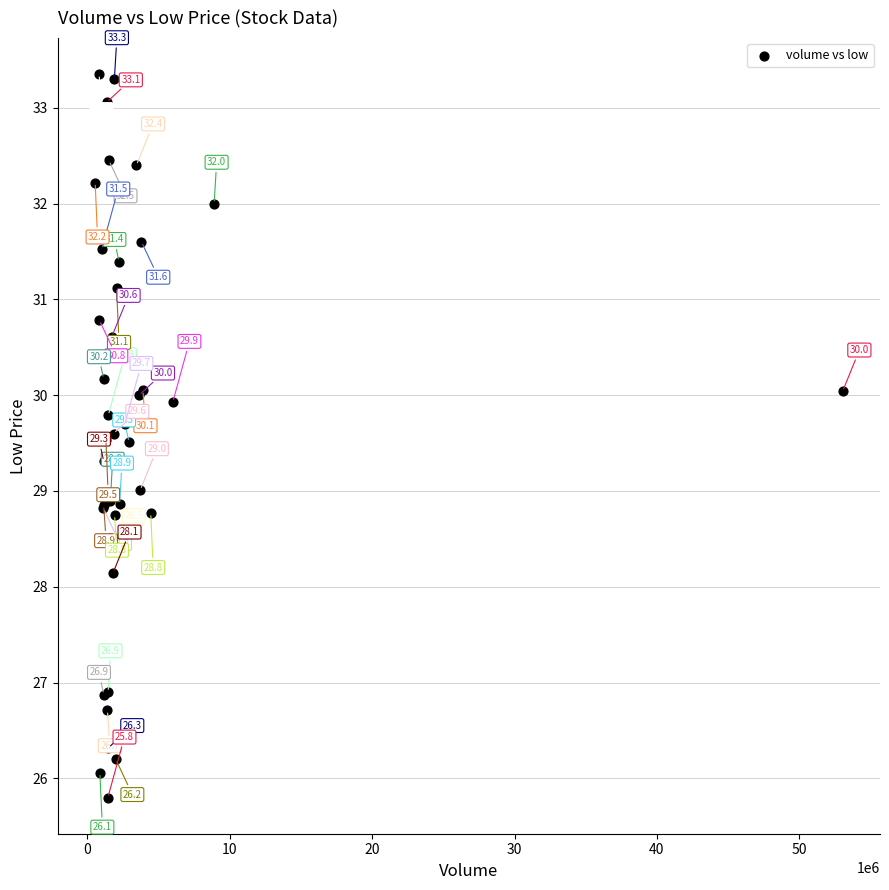

What Y value in the scatter plot is closest to 29?

29.0